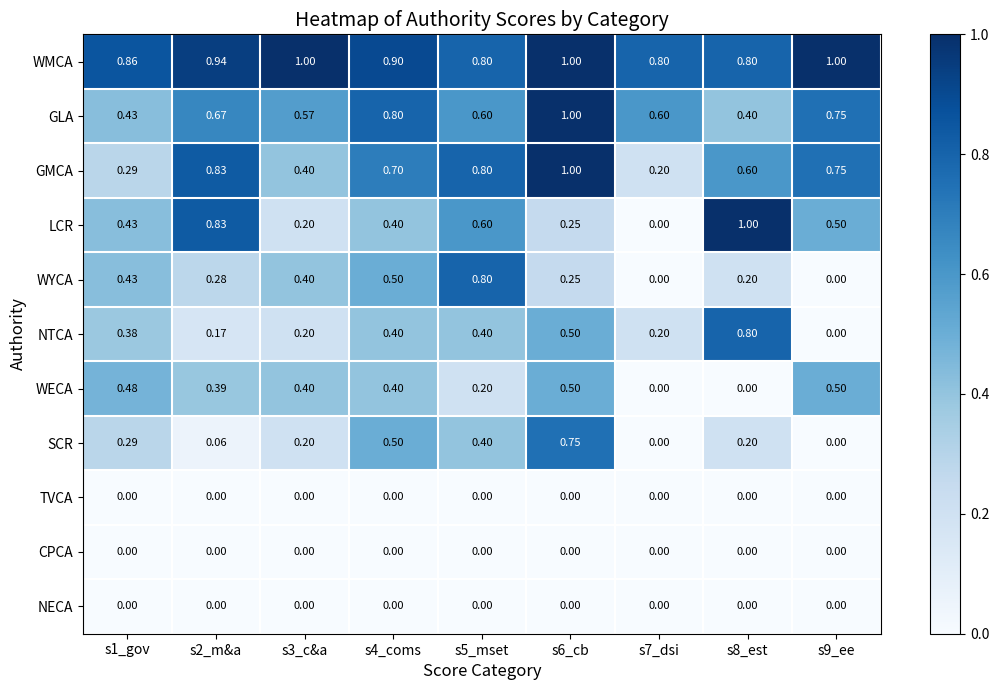

At which category is the sum across all series the highest?

s6_cb